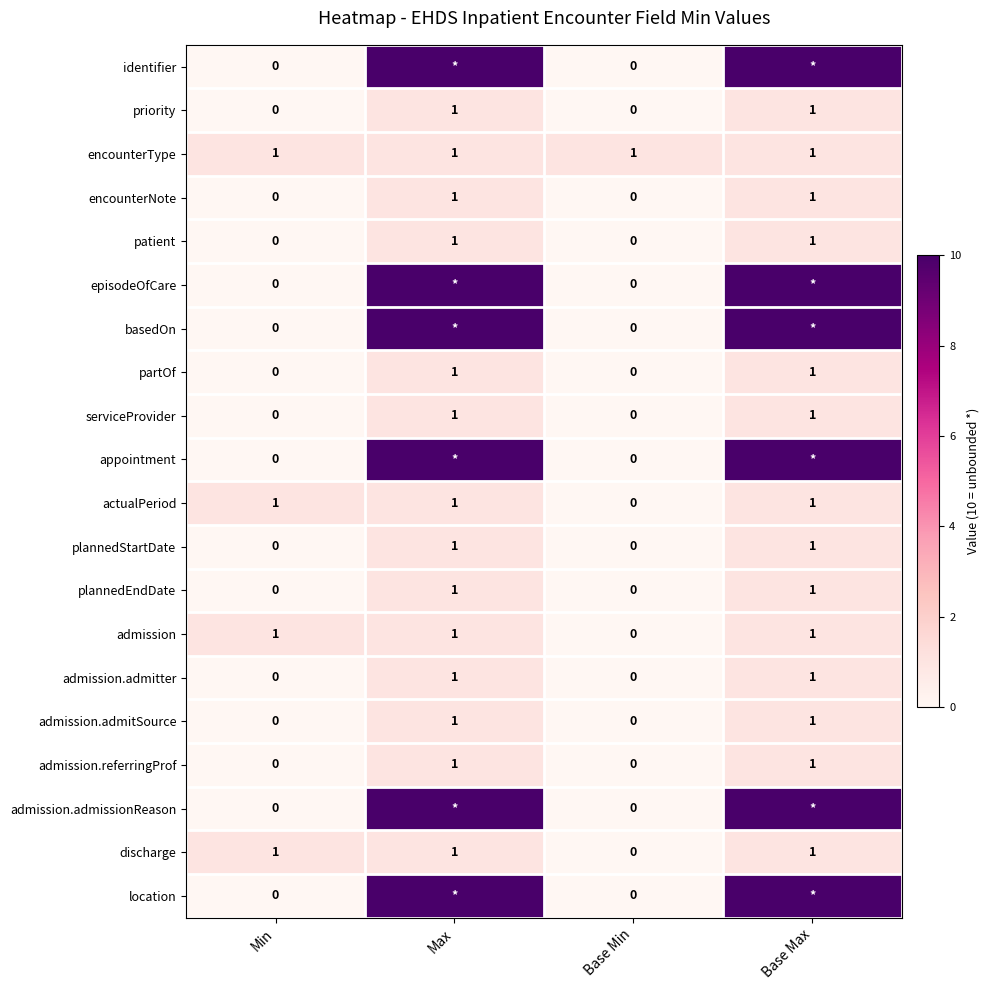

Is it true that actualPeriod equals 1 at Max?

True